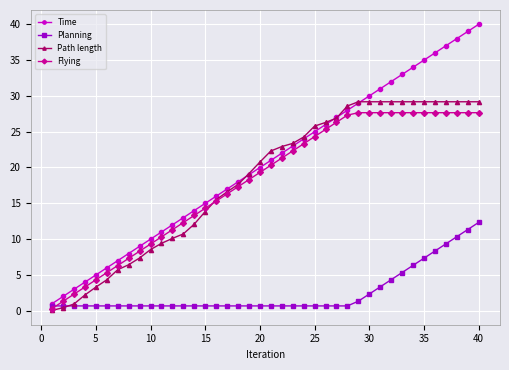

Count the number of data series in this chart.

4